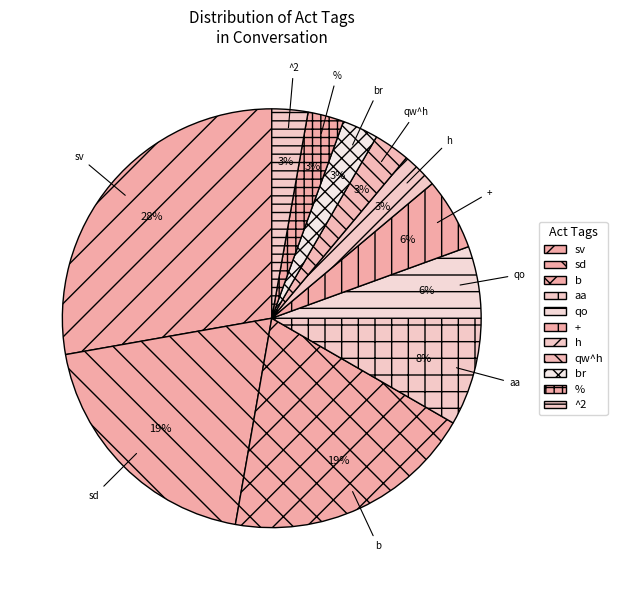

What is the ratio of the value at qo to the value at +?

1.0